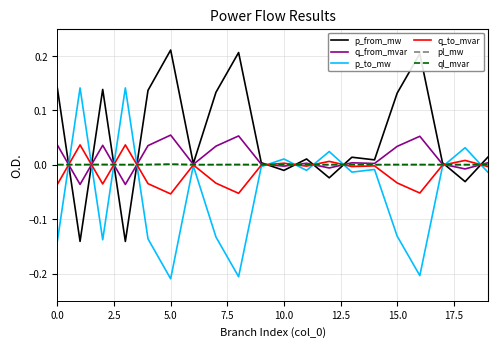

Which series has the largest total across all categories?

p_from_mw